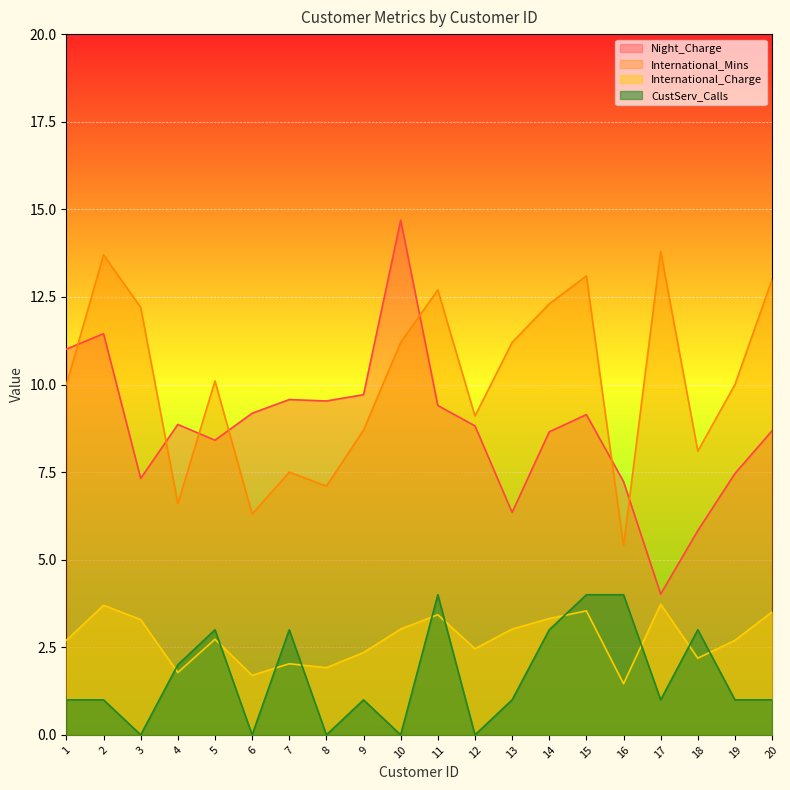

How many lines are shown in the chart?

4